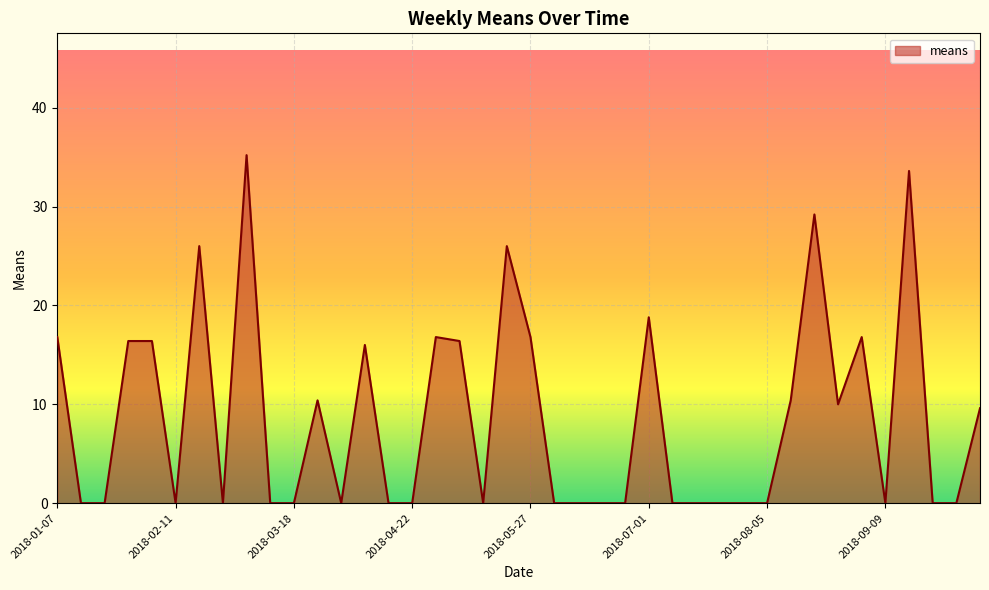

What is the maximum value shown in the chart?

35.2